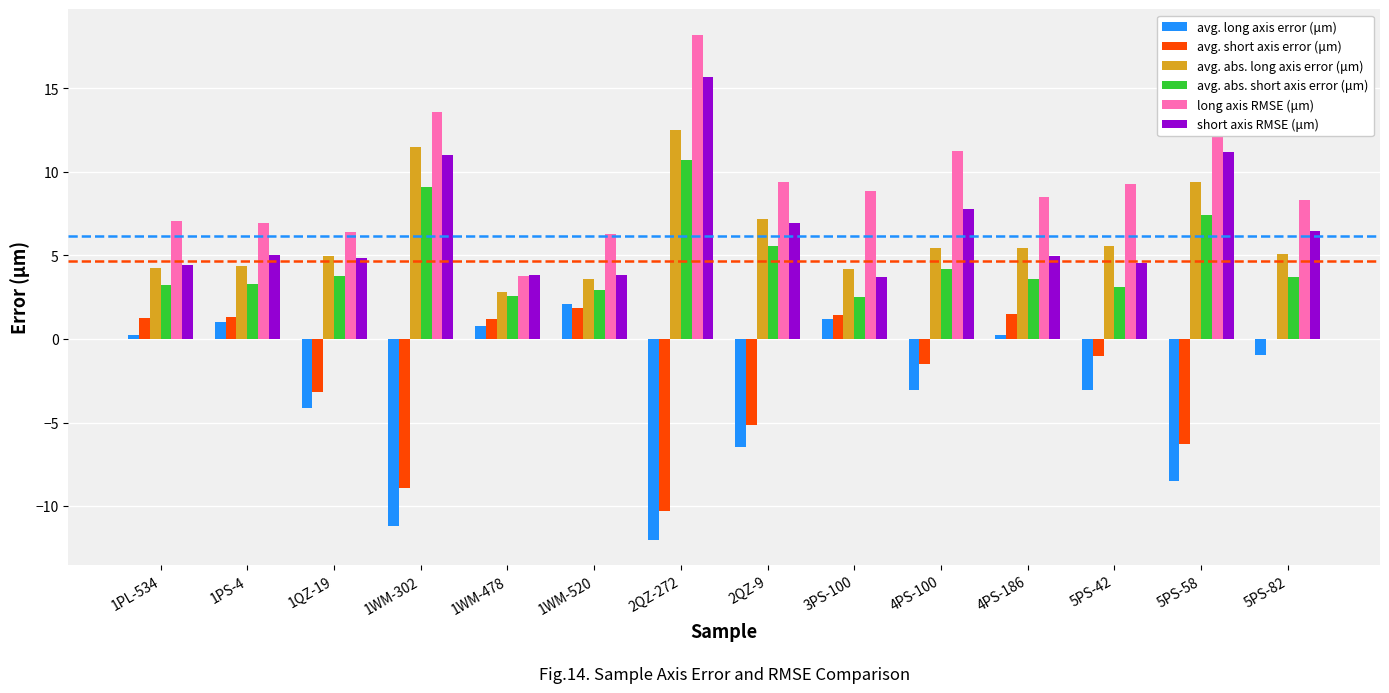

What is the total value across all series at 1QZ-19?

12.7